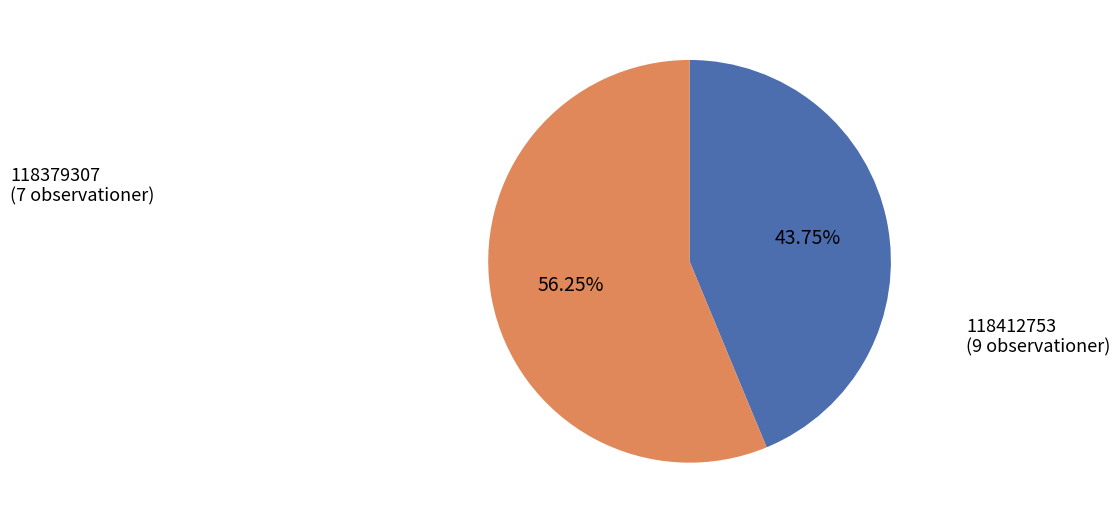

How many slices are in this pie chart?

2